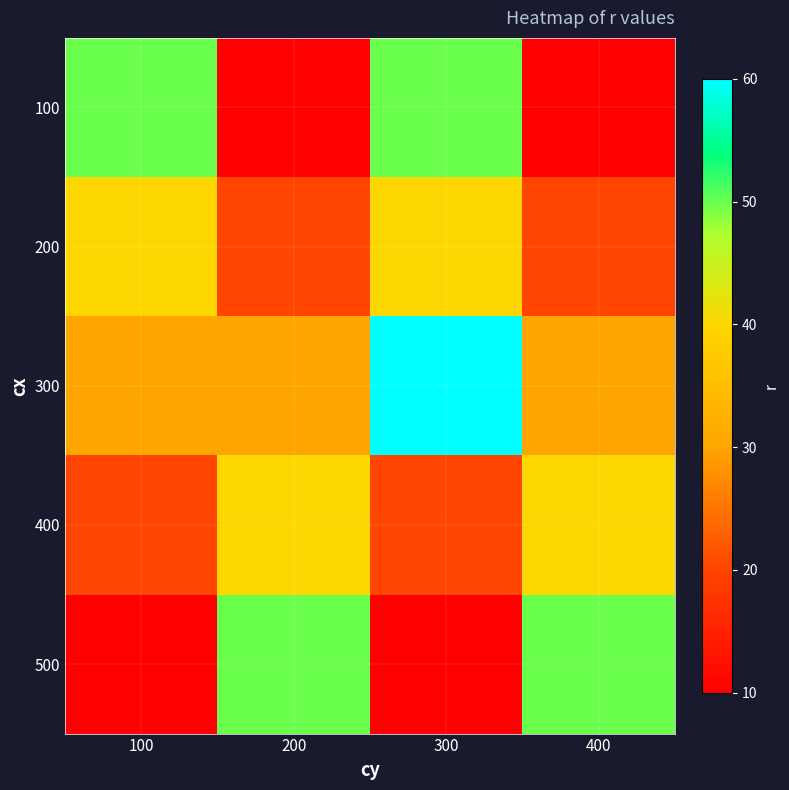

Reading right to left, what are all the values shown in this chart?

100: 400=10	300=50	200=10	100=50
200: 400=20	300=40	200=20	100=40
300: 400=30	300=60	200=30	100=30
400: 400=40	300=20	200=40	100=20
500: 400=50	300=10	200=50	100=10